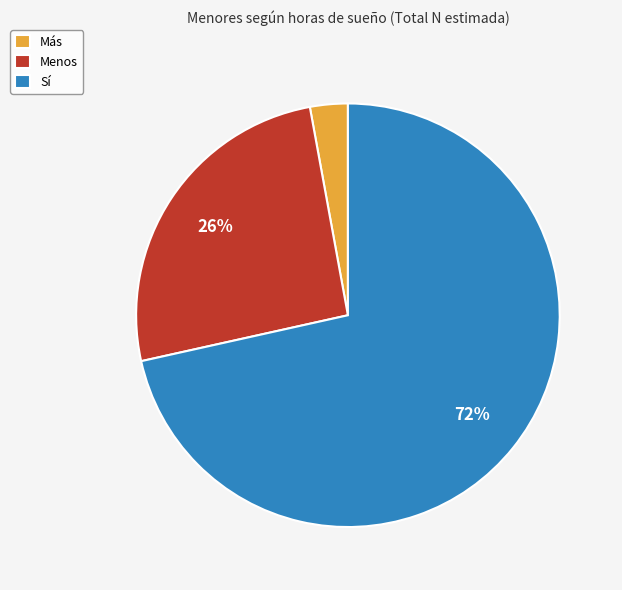

True or false: Sí accounts for 72% of the total.

True